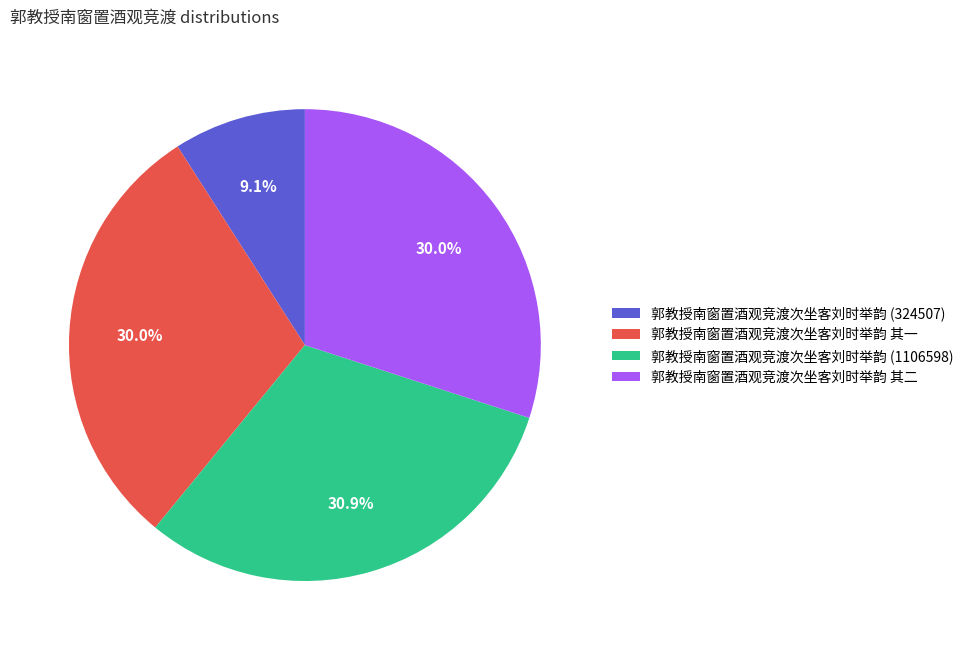

Approximately how many times larger is the value at 郭教授南窗置酒观竞渡次坐客刘时举韵 其一 compared to 郭教授南窗置酒观竞渡次坐客刘时举韵 (1106598)?

1.0